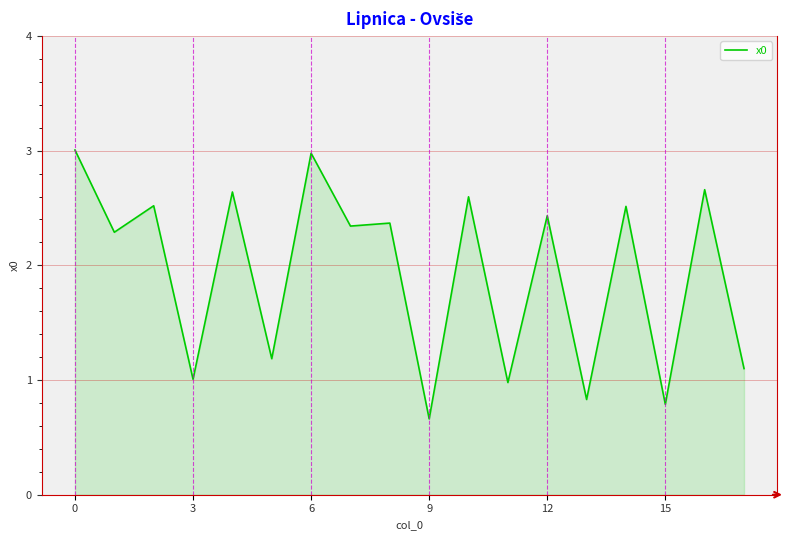

What is the minimum value shown in the chart?

0.7